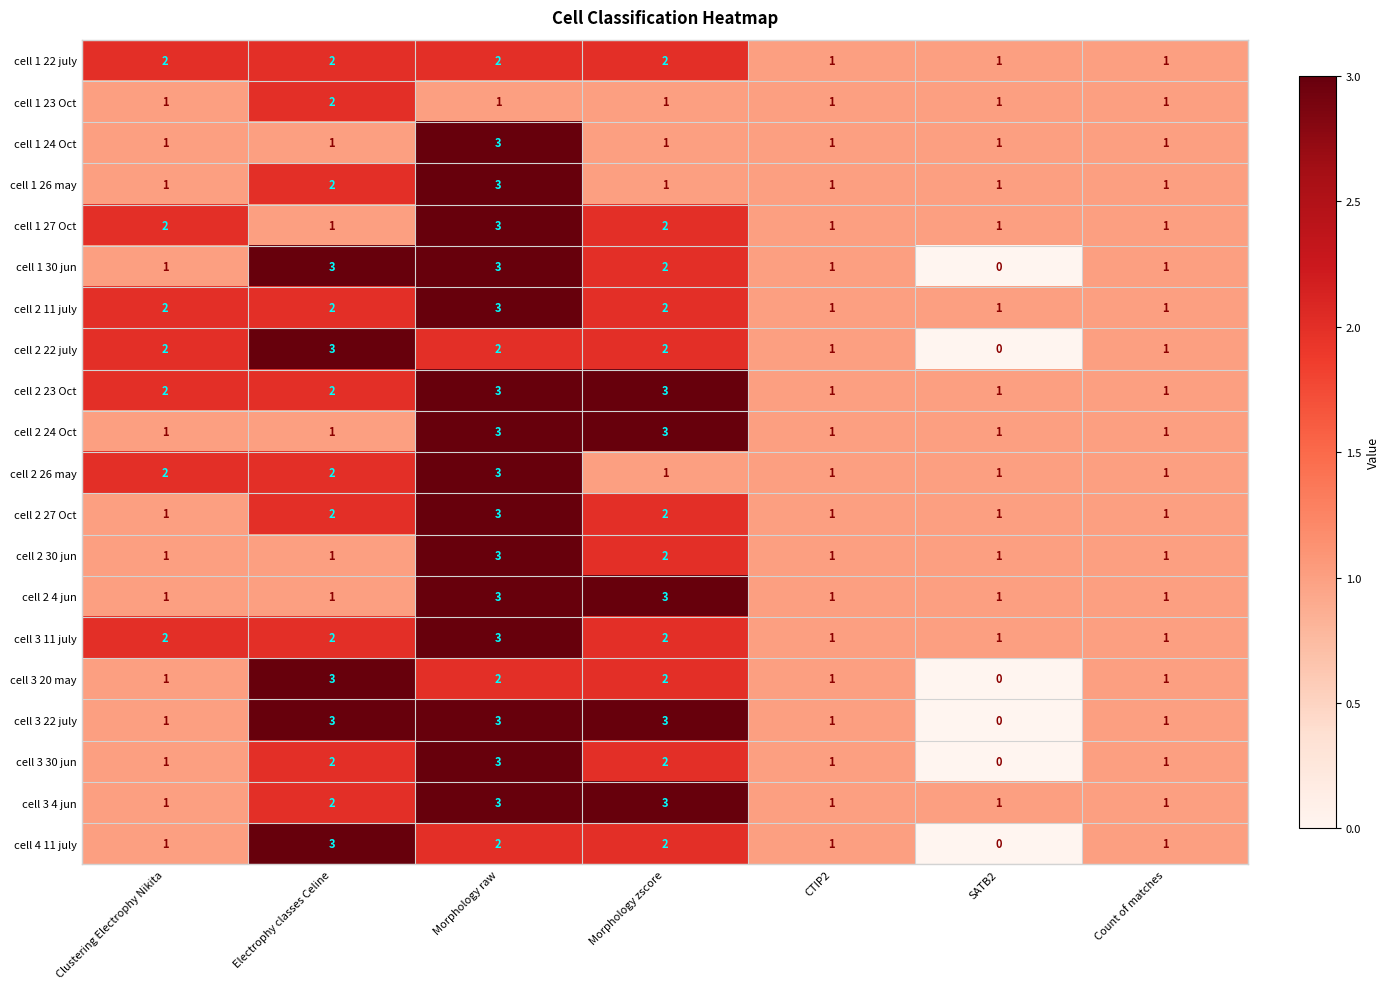

What is the greatest value displayed?

3